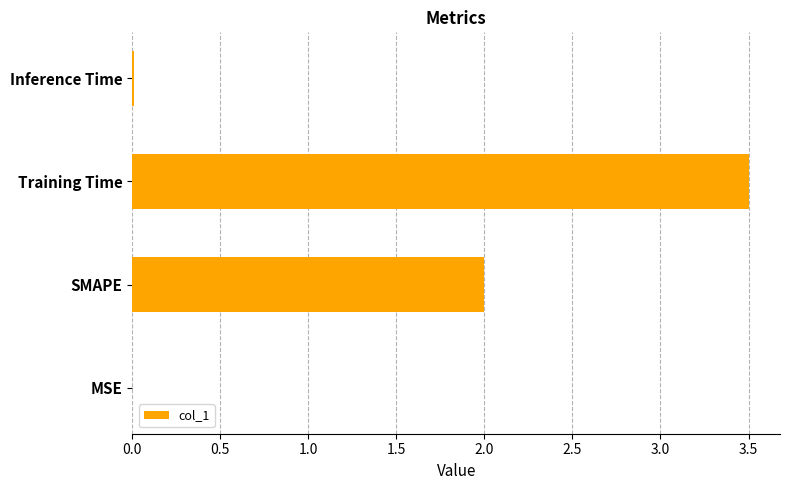

Does the chart contain stacked bars?

No